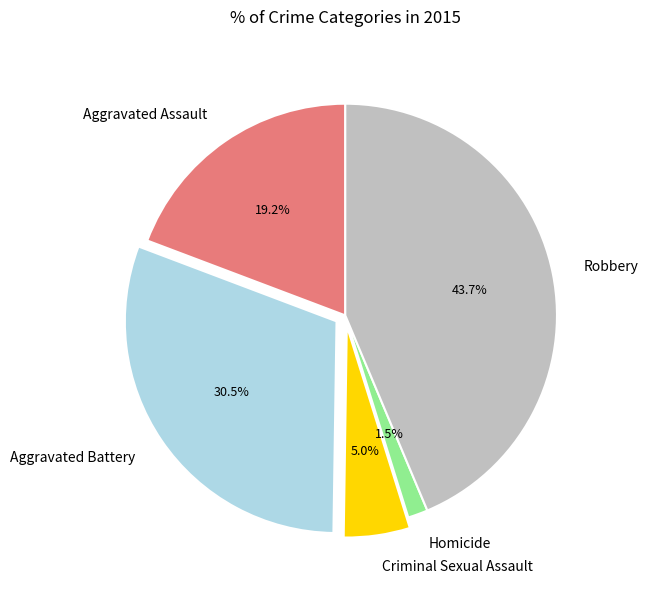

The Robbery slice represents 44% of the pie. True or false?

True